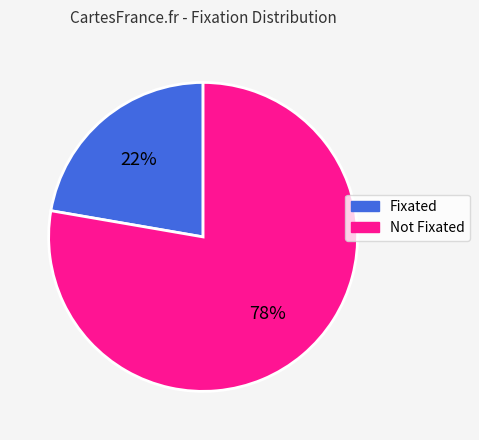

To the nearest percent, what is the average slice percentage?

50%